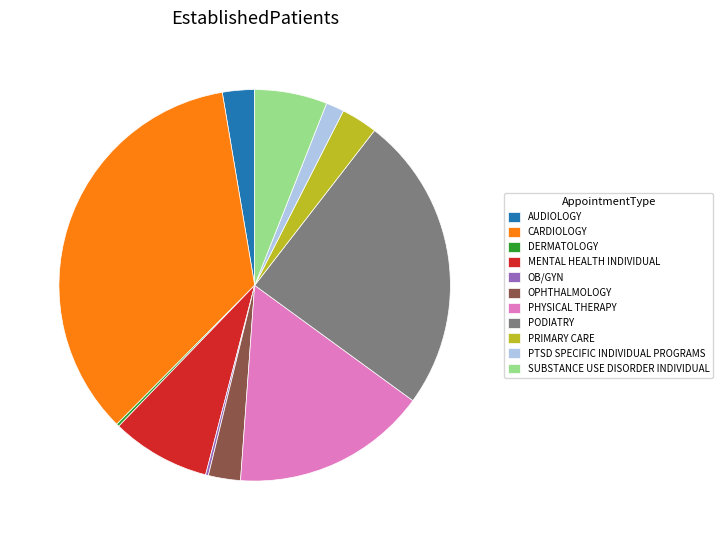

Does PTSD SPECIFIC INDIVIDUAL PROGRAMS represent more than half of the total?

No